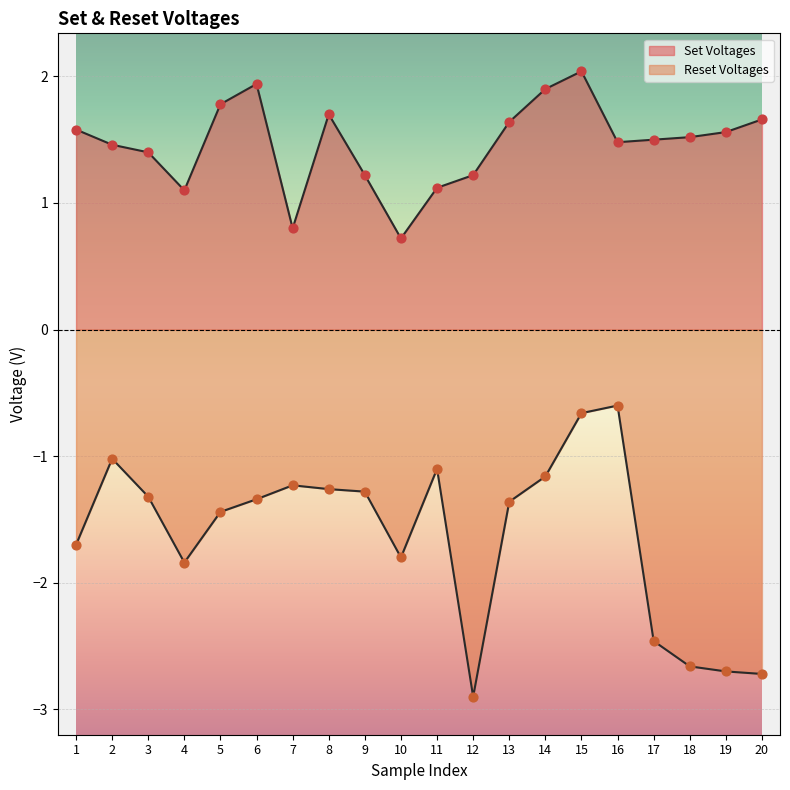

Which series reaches the maximum Y coordinate?

Set Voltages